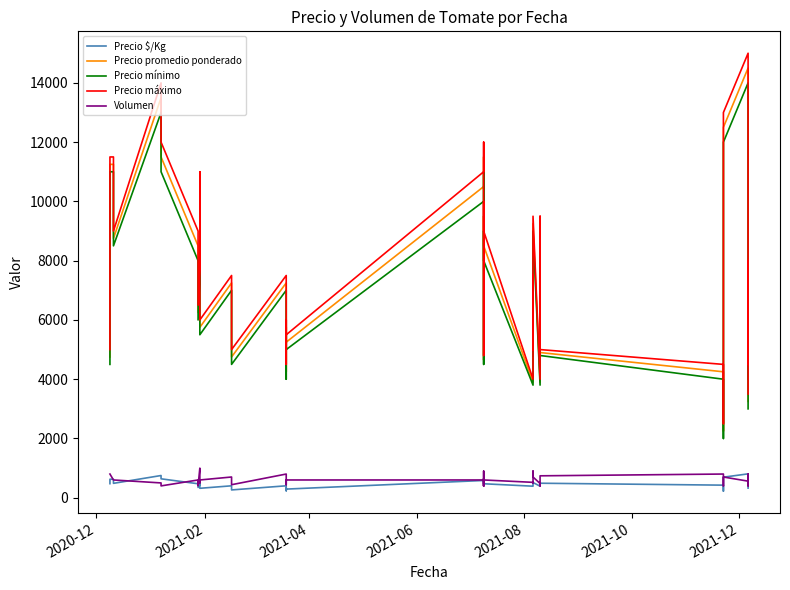

True or false: Precio mínimo has a value of 3022 at 33.

False